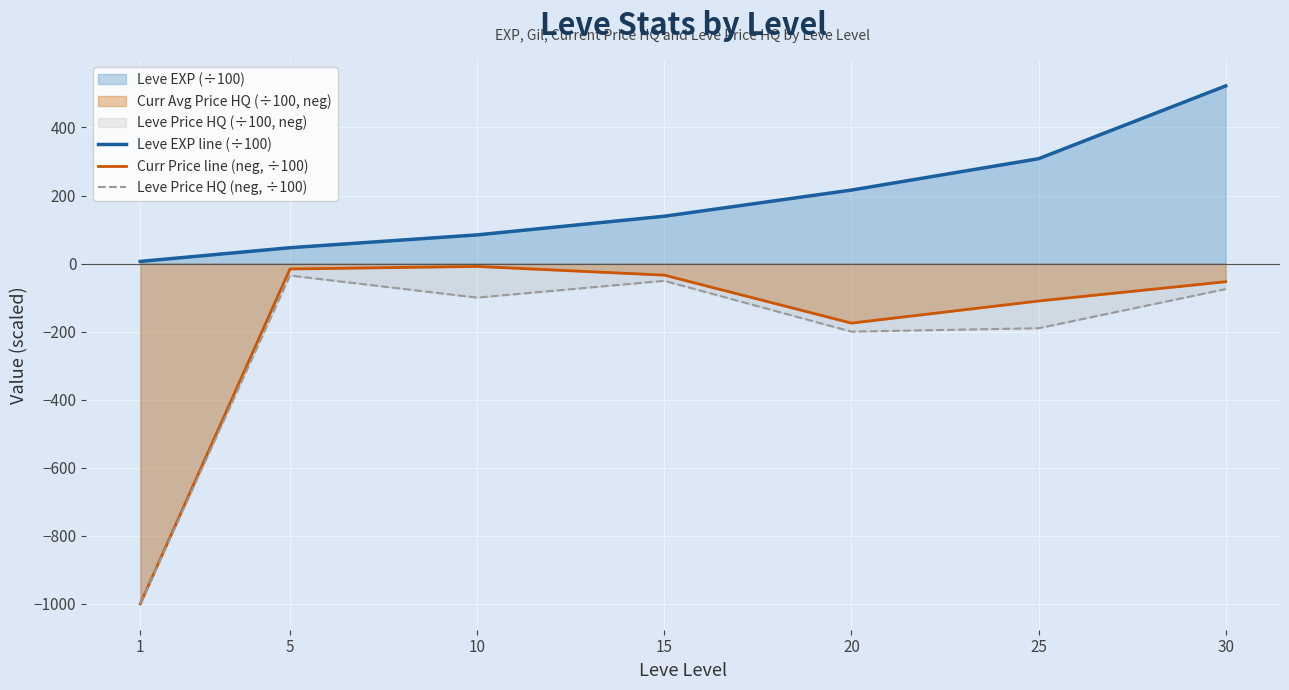

What value does the Curr Price line (neg, ÷100) series have at 30?

-53.3